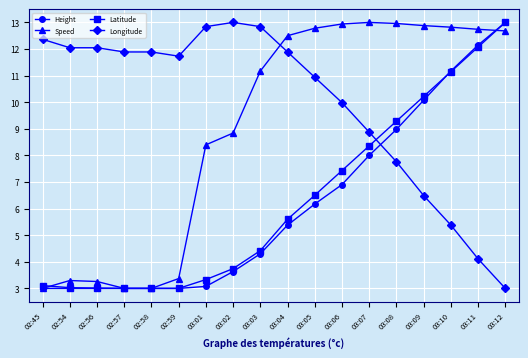

What are all the series names shown in the legend?

Height, Speed, Latitude, Longitude